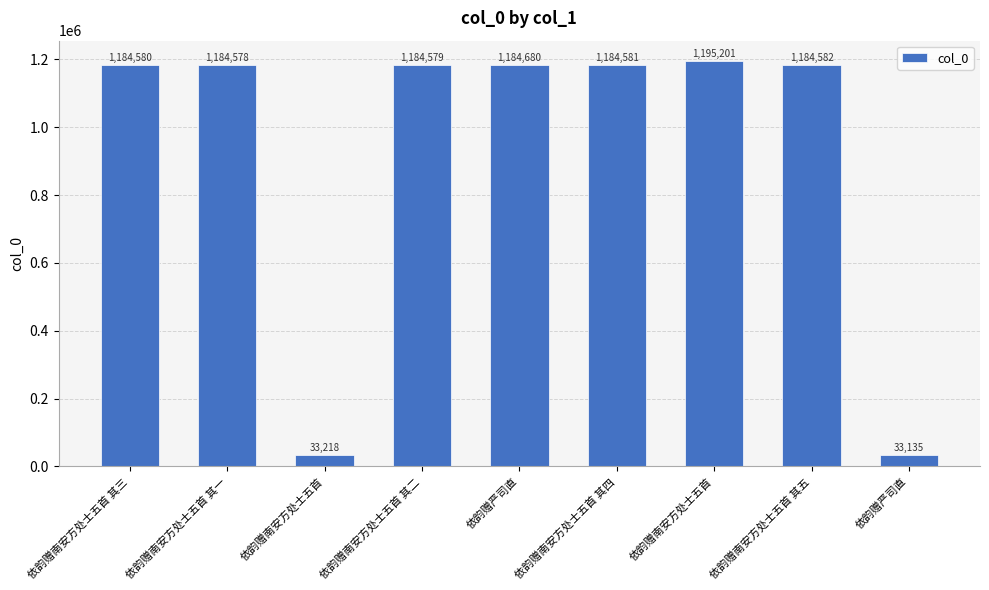

Are the bars horizontal?

No